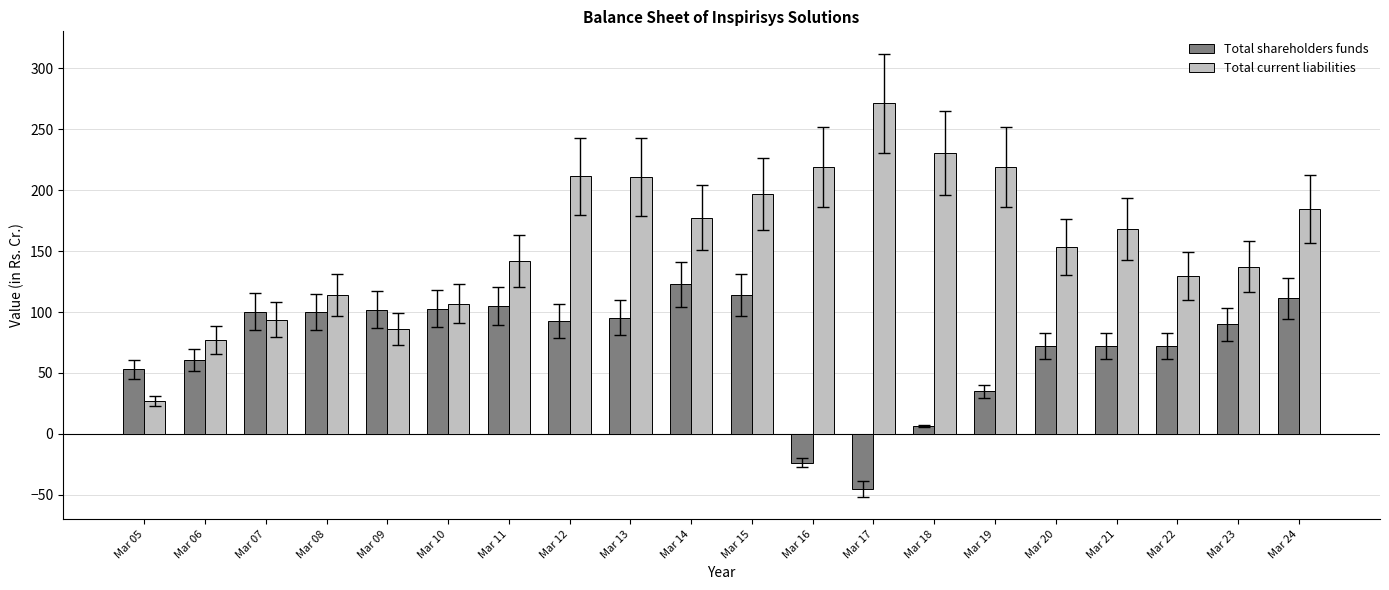

Rank the series at Mar 22 from highest to lowest value.

Total current liabilities, Total shareholders funds